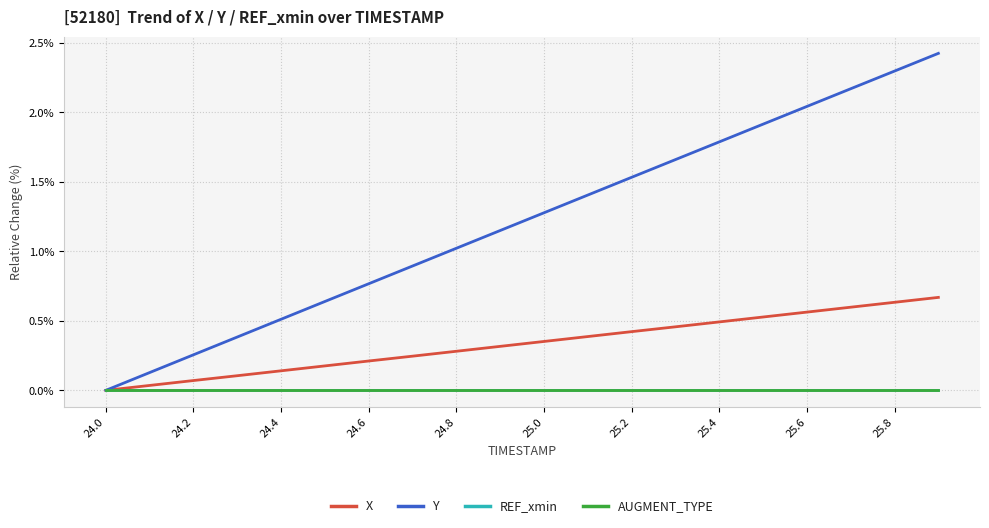

Does the chart have visible grid lines?

Yes